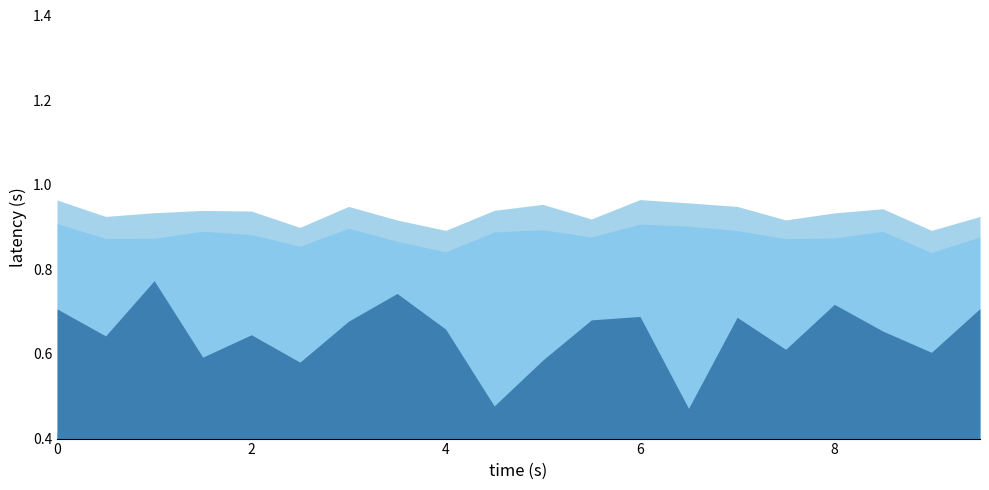

What is the greatest value displayed?

1.0